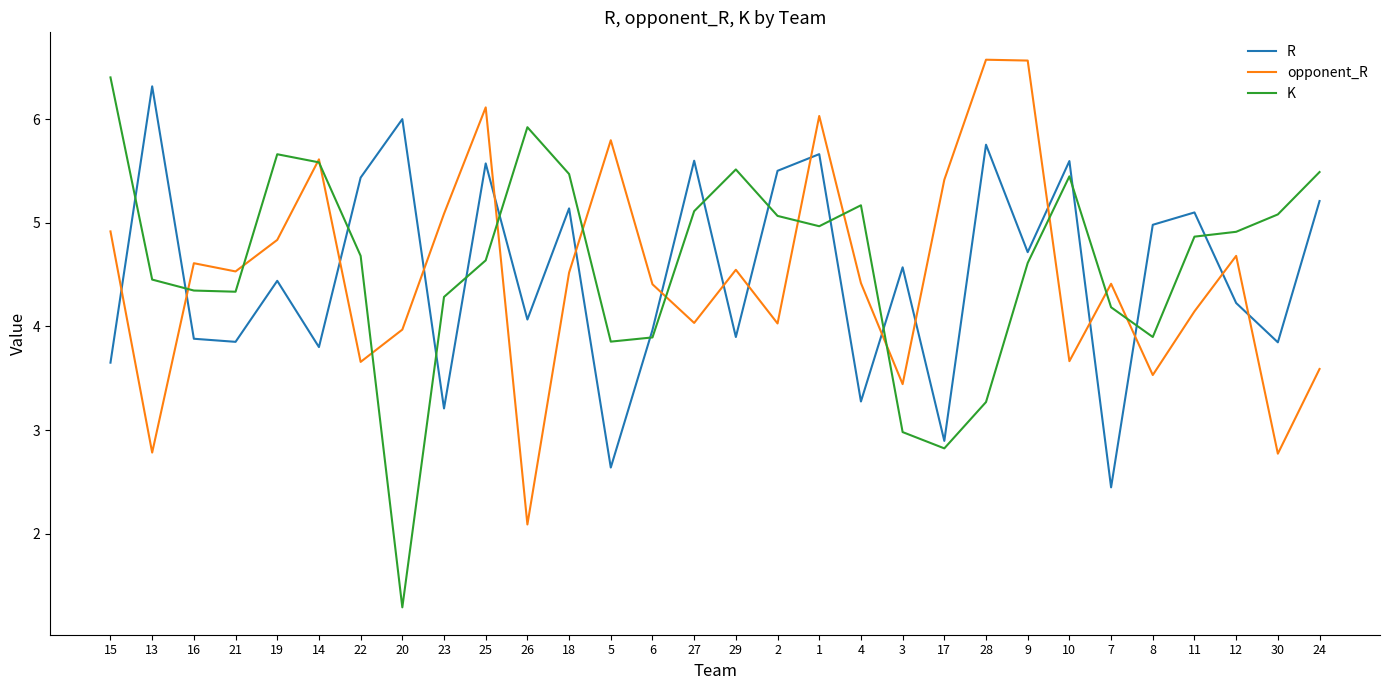

What is the approximate value of R at 28?

5.8